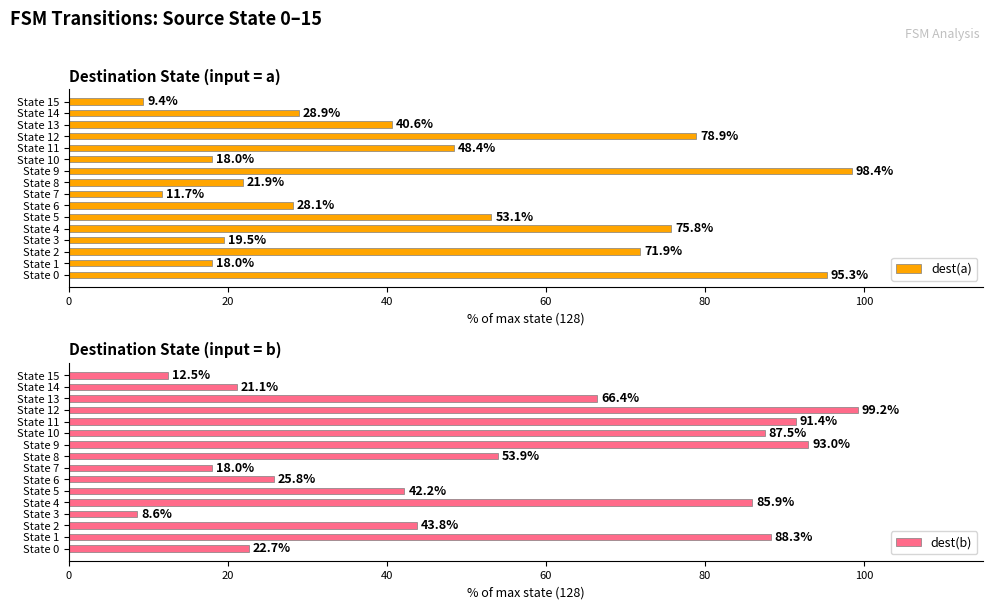

Is it true that dest(a) equals 110.9 at State 2?

False